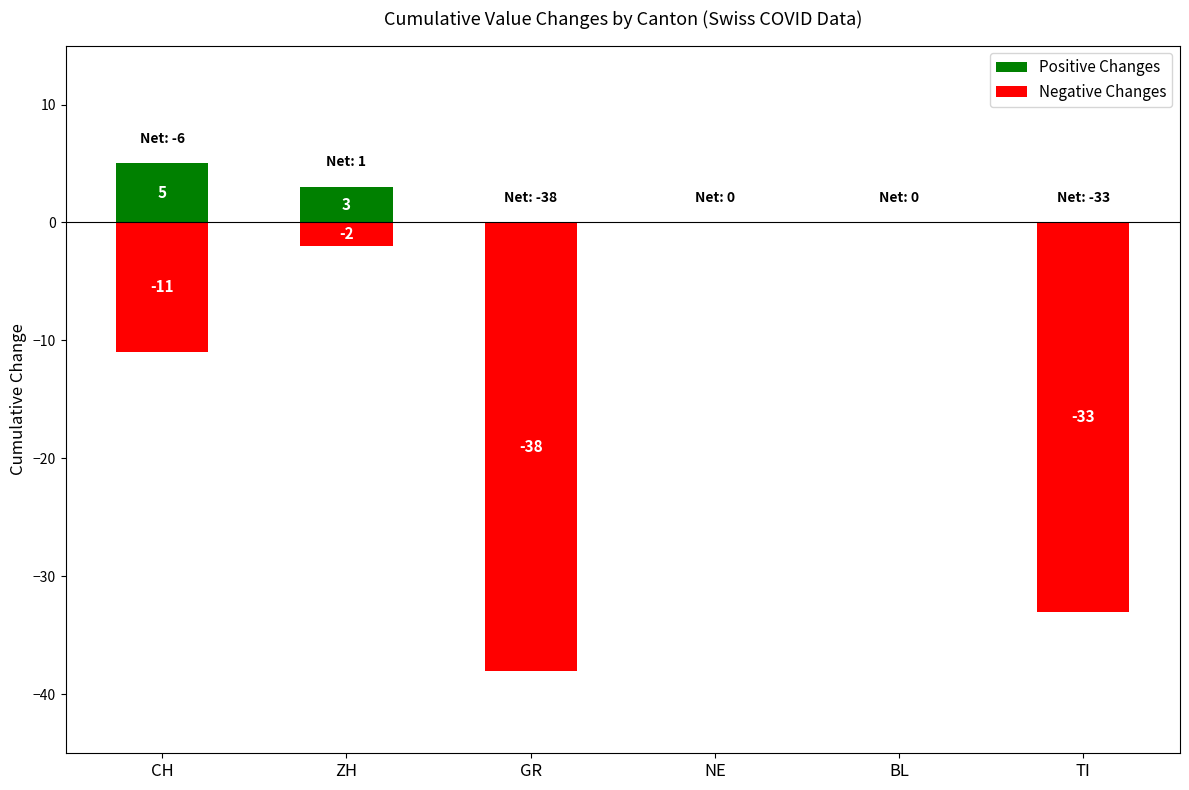

Which series has the widest spread of values?

Negative Changes